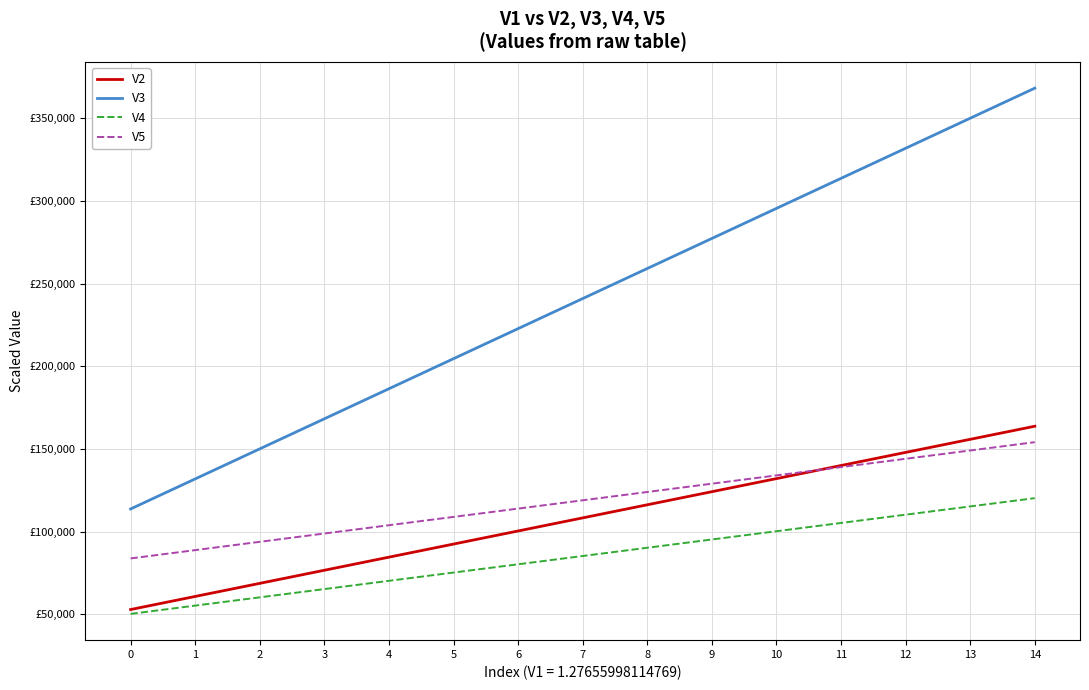

What is the difference between the highest and lowest values at 8?

168909.0